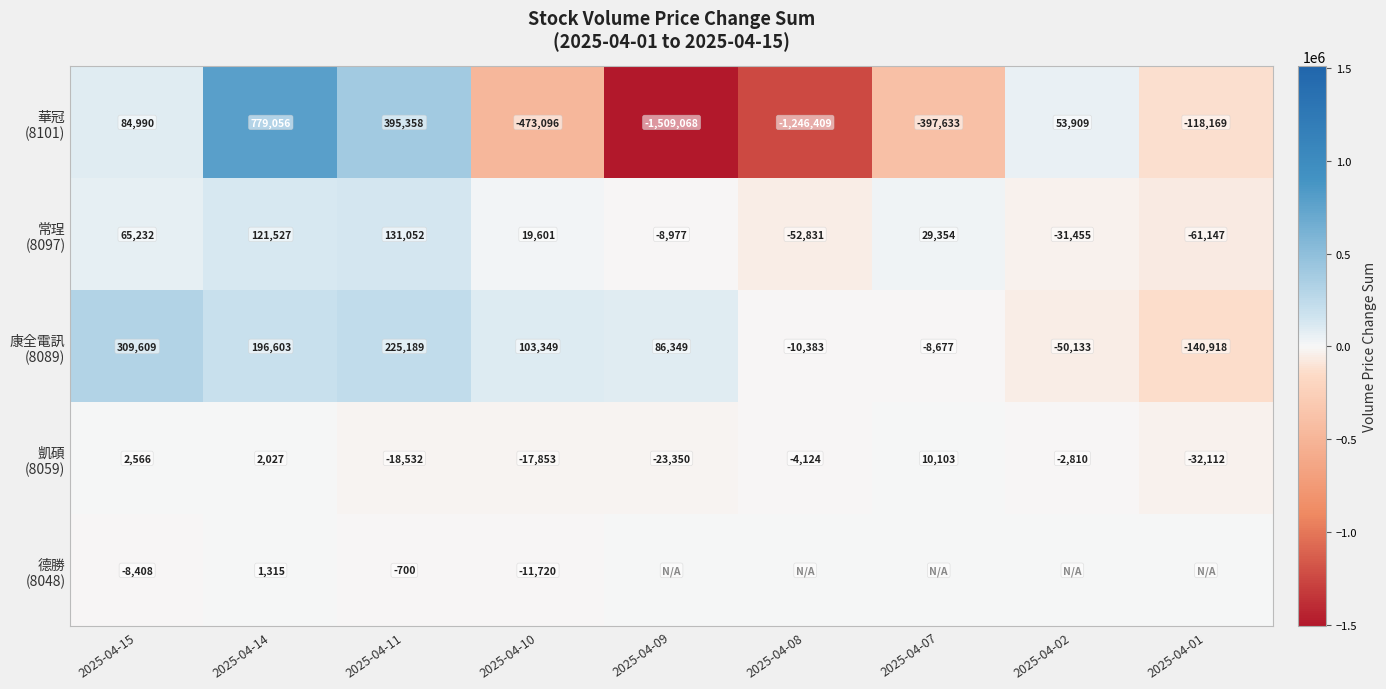

Count the number of data series in this chart.

5